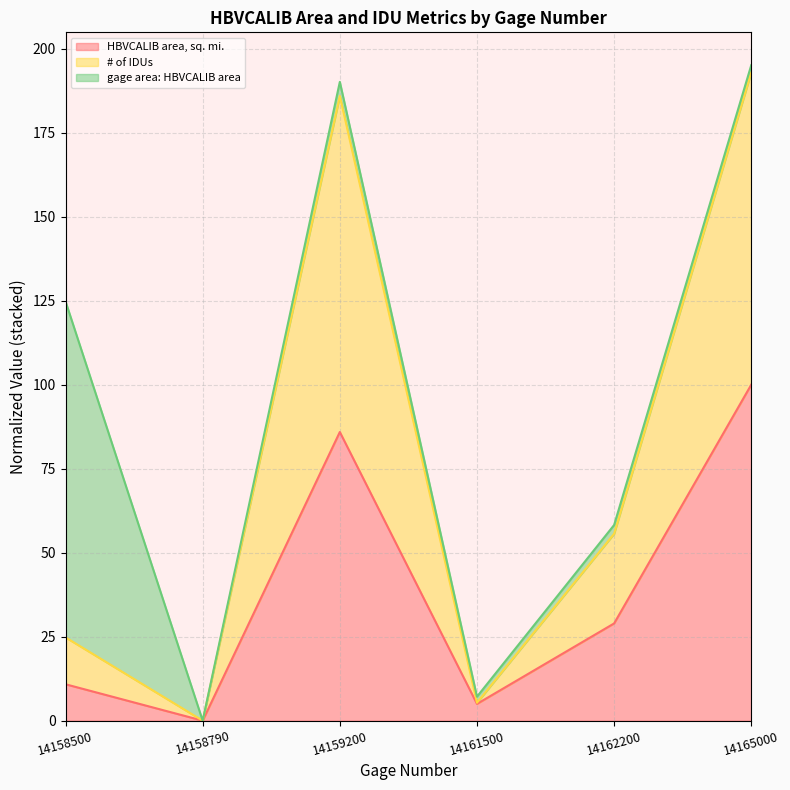

What are all the series names shown in the legend?

HBVCALIB area, sq. mi., # of IDUs, gage area: HBVCALIB area